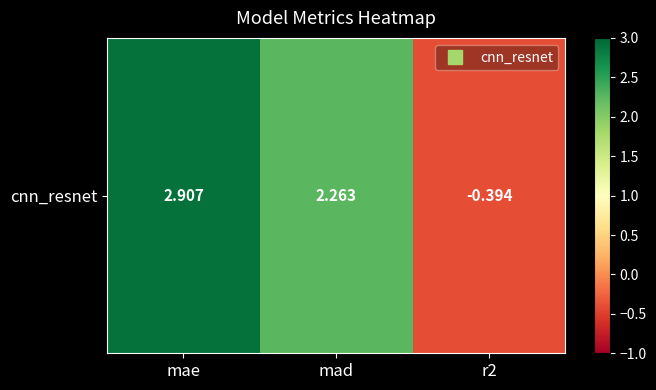

Is it true that the value at mad is 2.3?

True